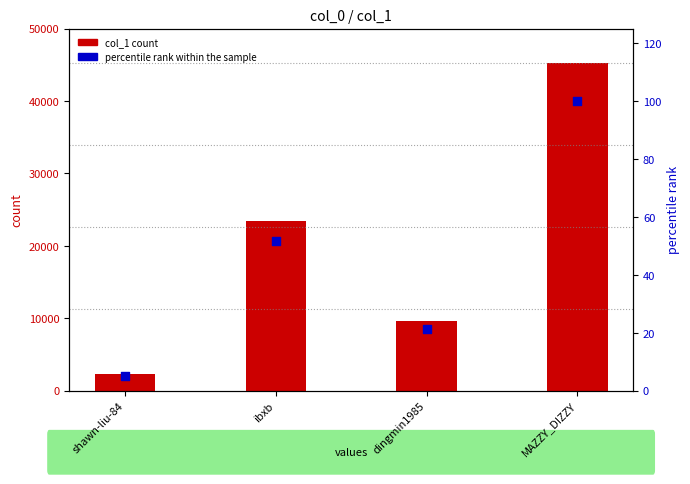

At which category is the sum across all series the highest?

MAZZY_DIZZY